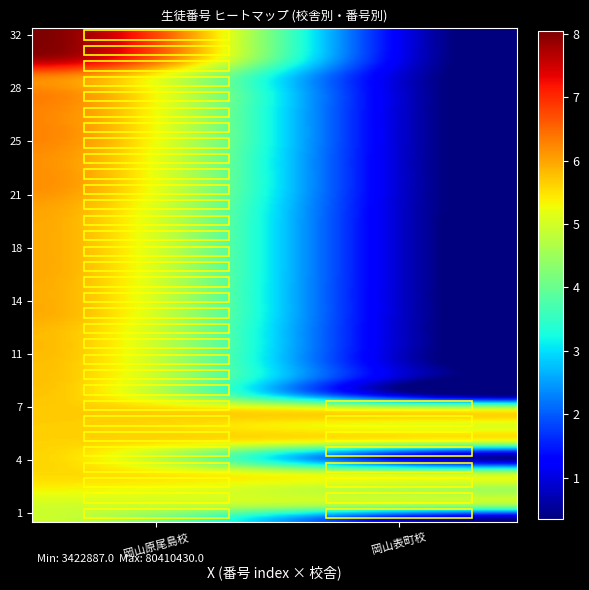

Rank the series by their maximum value, from lowest to highest.

岡山表町校, 岡山原尾島校